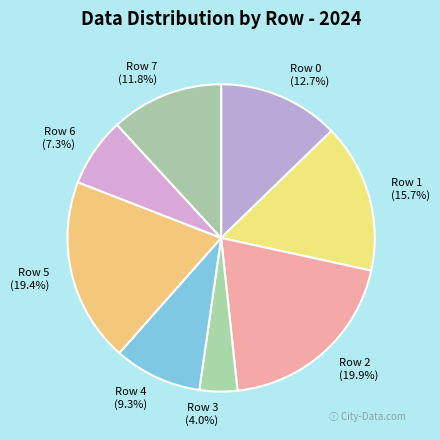

To the nearest percent, what is the combined percentage of Row 5 and Row 1?

35%